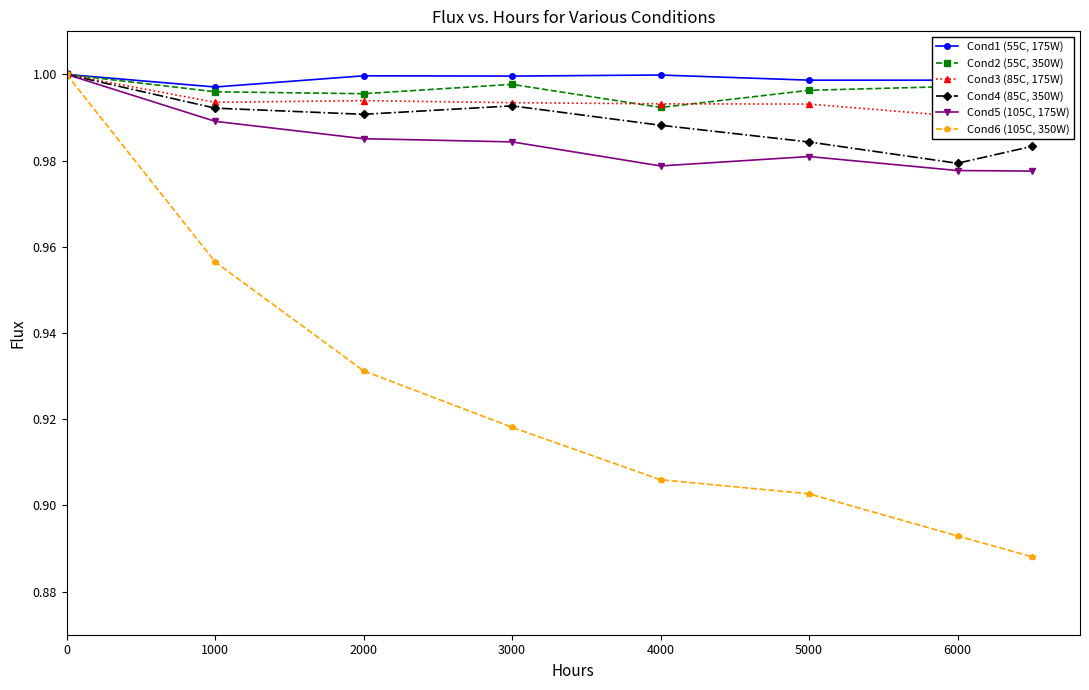

True or false: Cond6 (105C, 350W) and Cond5 (105C, 175W) intersect in this chart.

False